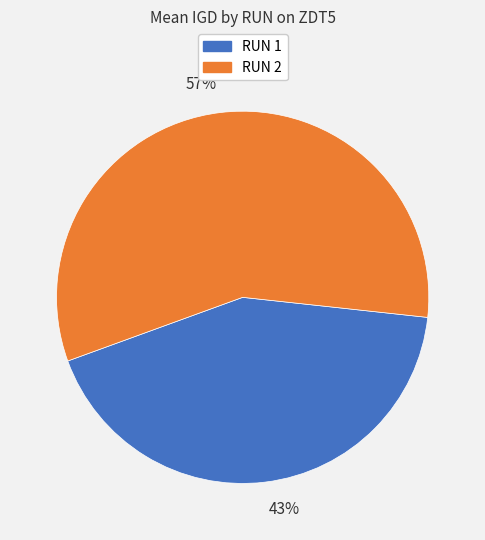

True or false: 57% accounts for 52% of the total.

False